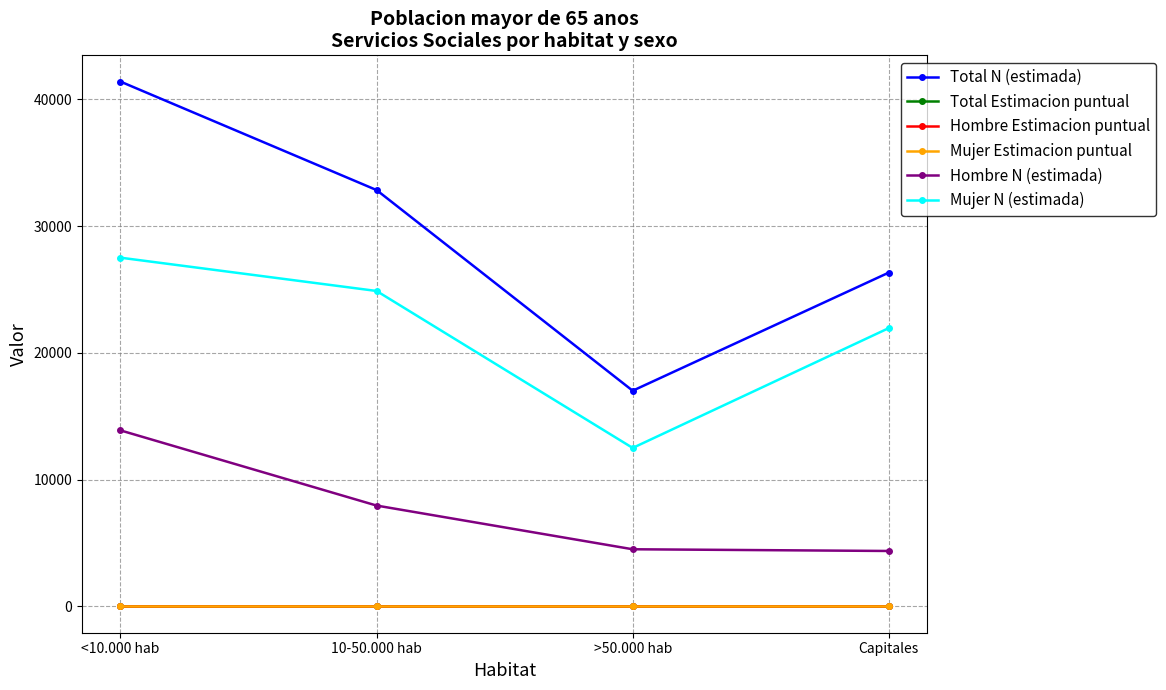

At how many categories does at least one series exceed 19068?

3